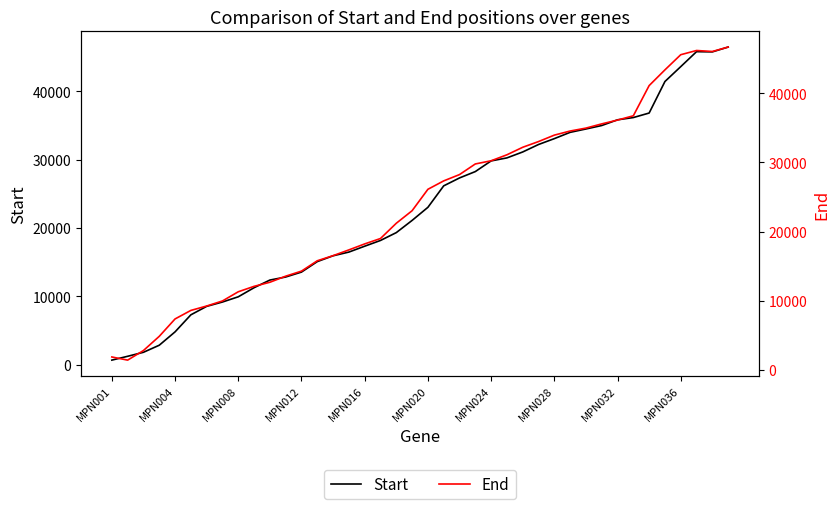

How many interior local valleys does the End series have?

2